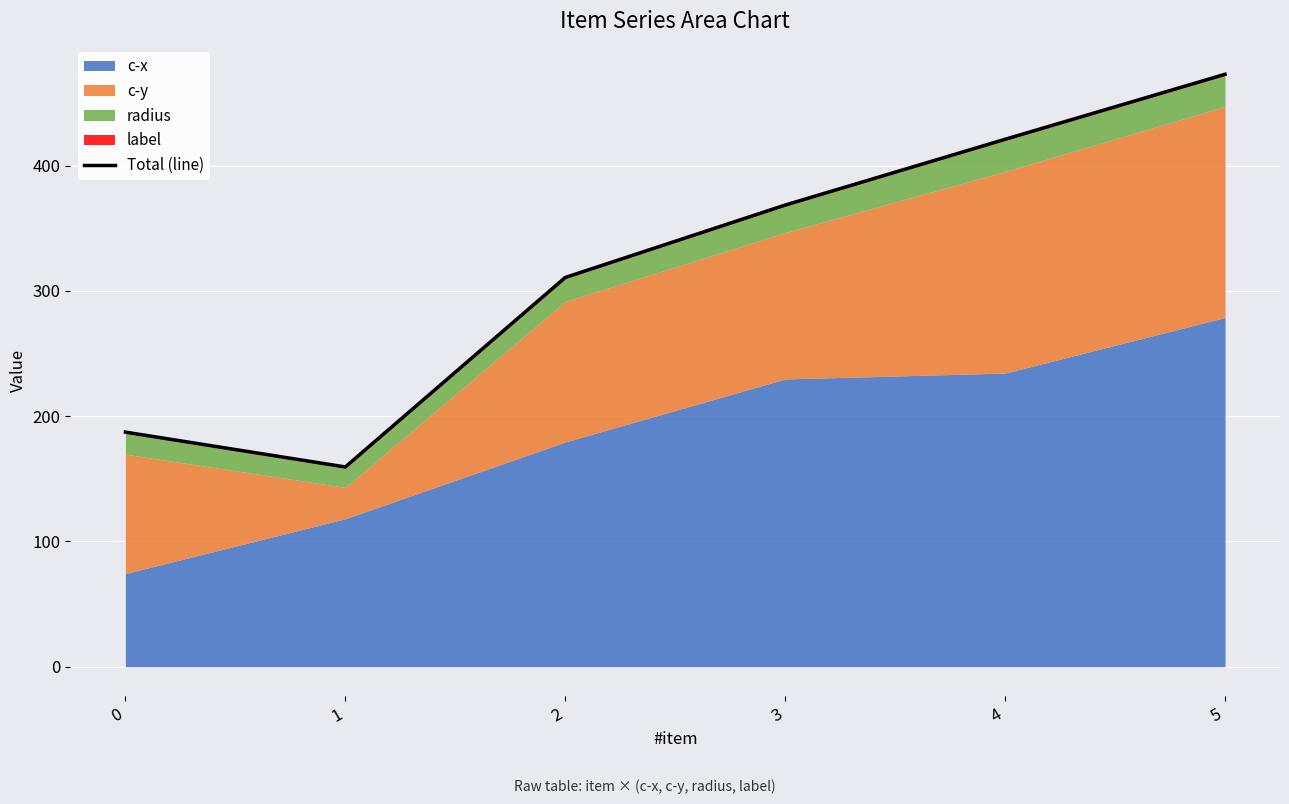

What is the maximum value shown in the chart?

472.9